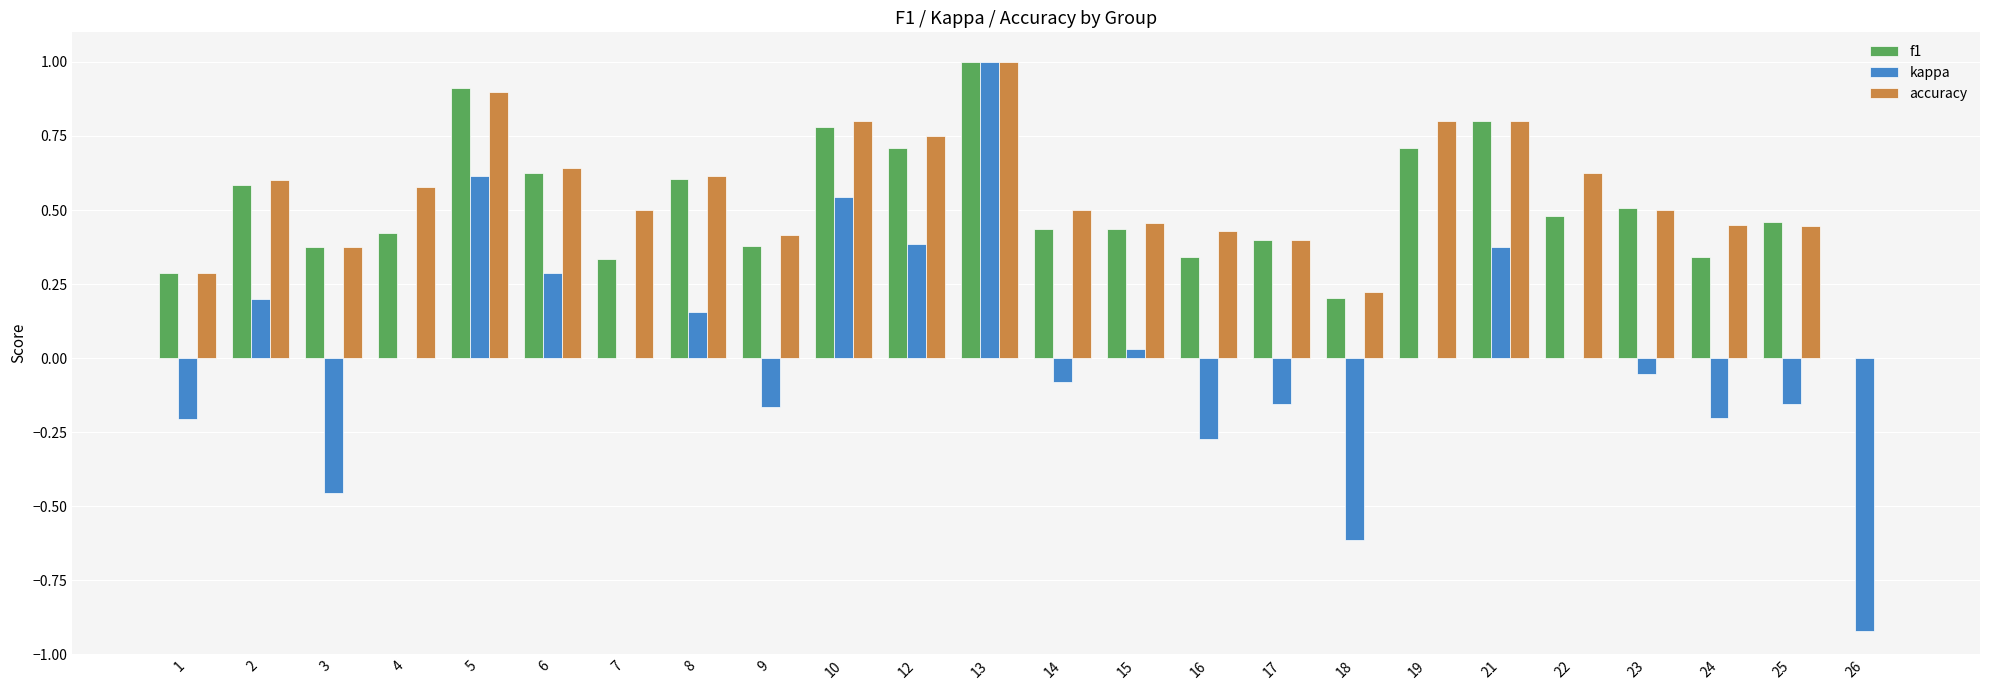

Which category has the highest value in the accuracy series?

13